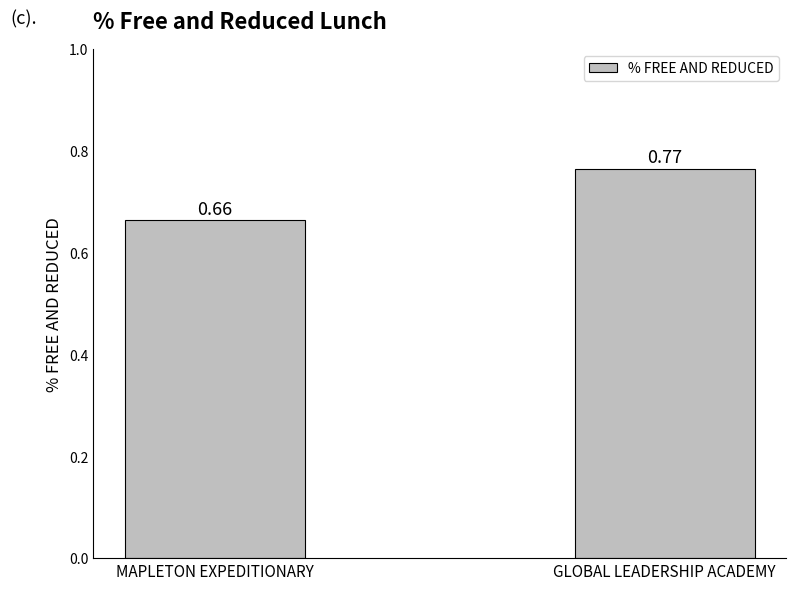

Where is the data nearest to the value 0?

MAPLETON EXPEDITIONARY